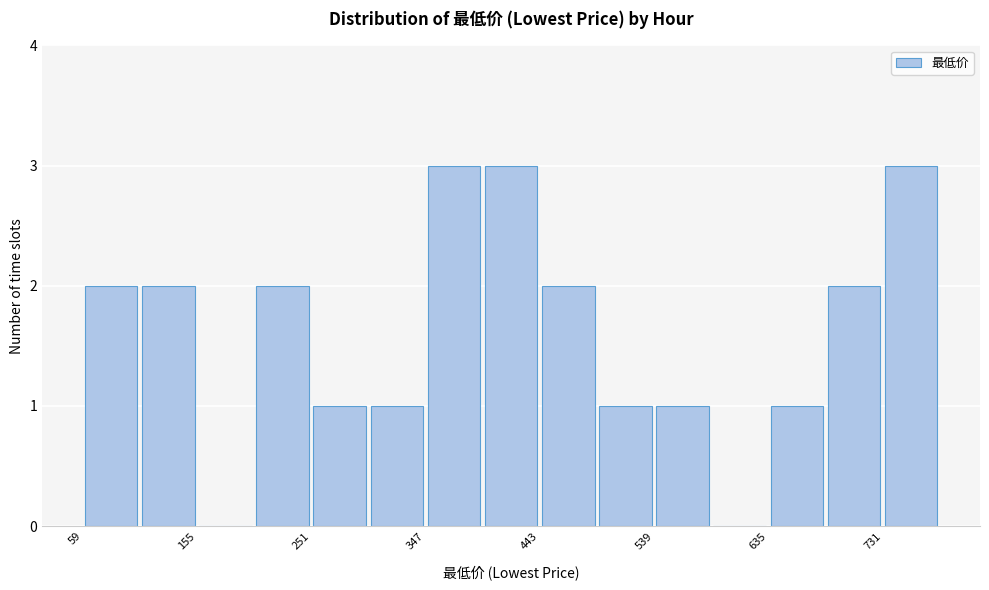

Reading left to right, list every bar in this chart as the range it spans on the x-axis followed by its height. Neither the bar edges nor the heights are printed on the chart, so give them approximately, as read against the axes.

60 to 110: 2
110 to 160: 2
160 to 200: 0
200 to 250: 2
250 to 300: 1
300 to 350: 1
350 to 400: 3
400 to 440: 3
440 to 490: 2
490 to 540: 1
540 to 590: 1
590 to 640: 0
640 to 680: 1
680 to 730: 2
730 to 780: 3